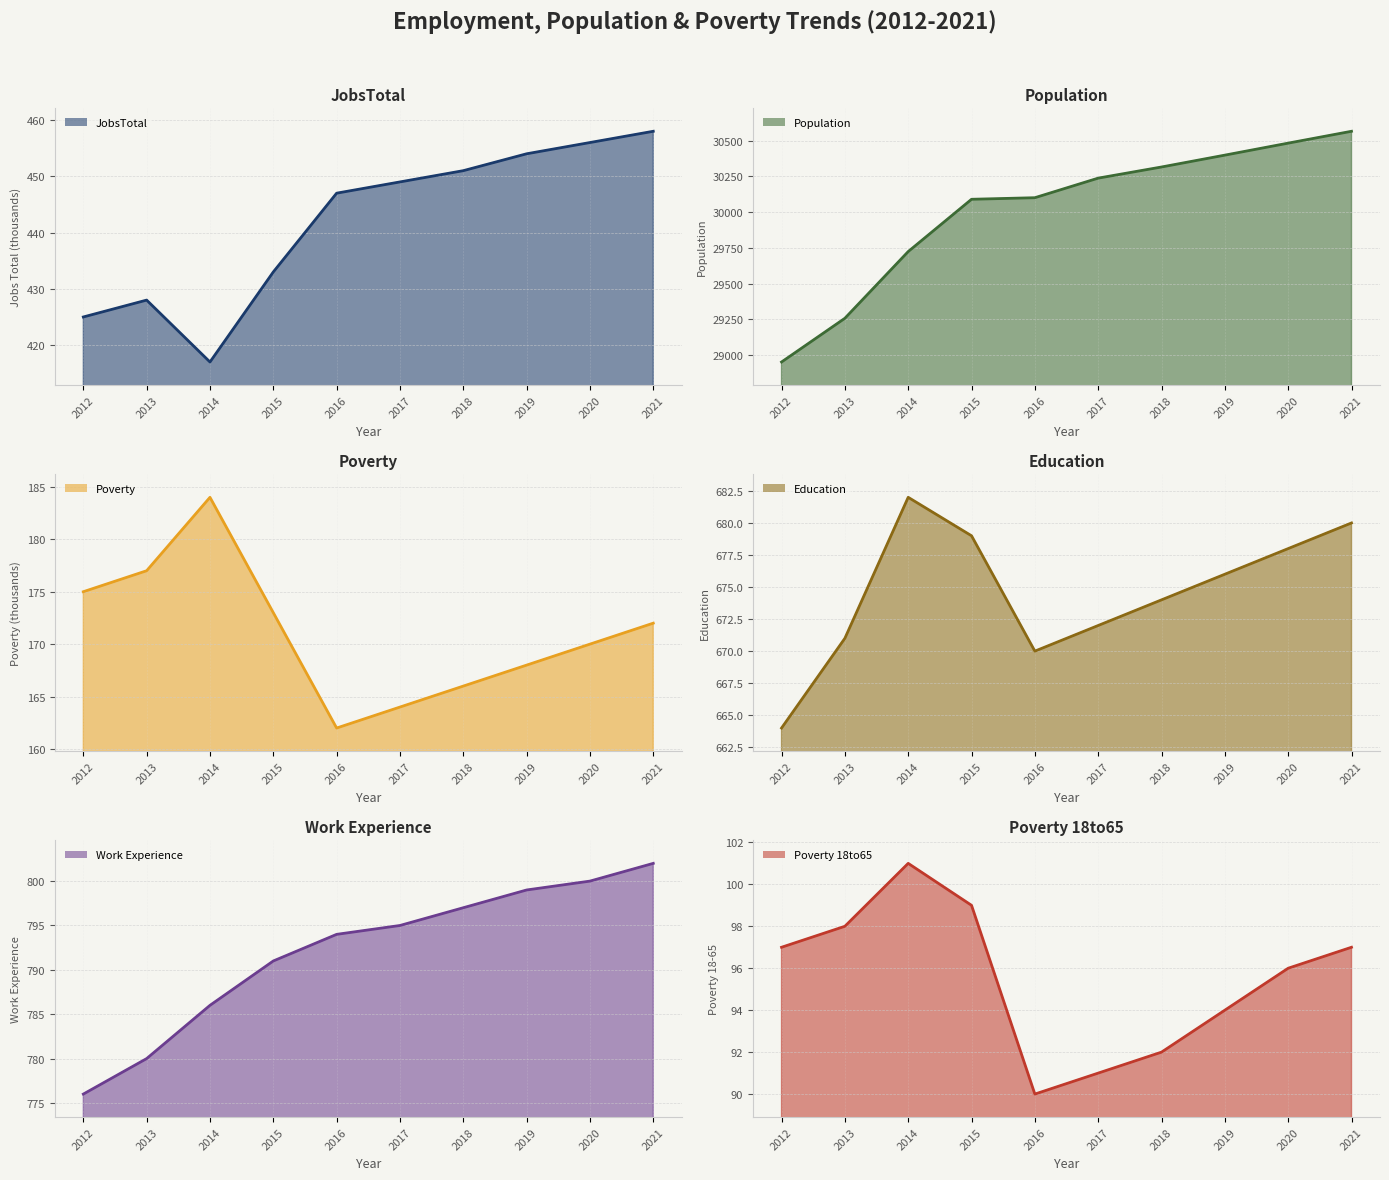

What is the value of the Poverty_18to65 point at the 10th from the left?

97